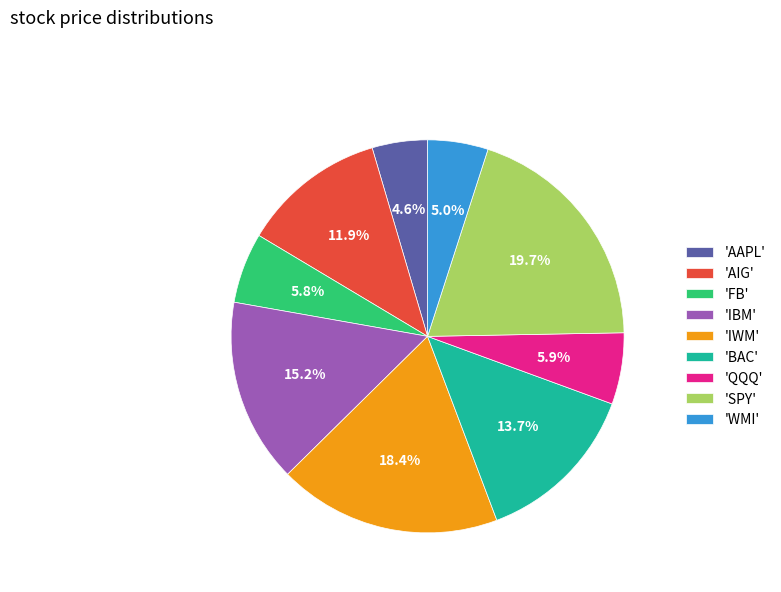

What is the largest slice in the pie chart?

'SPY'